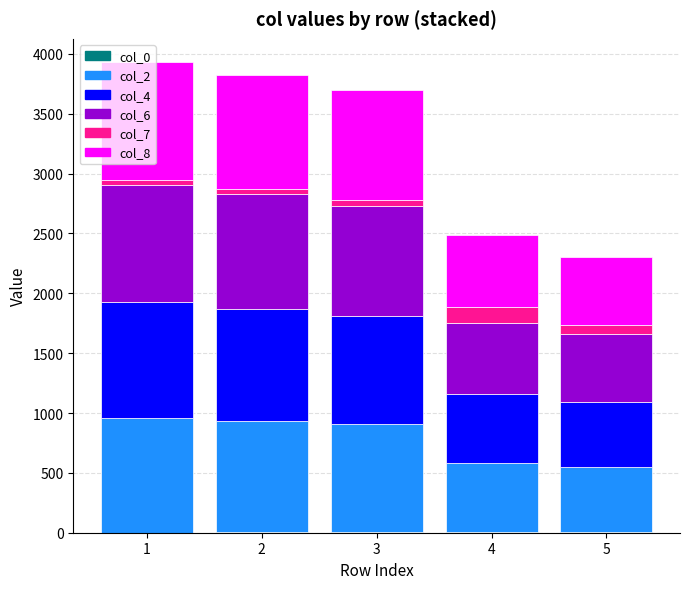

How many categories are shown in the chart?

5